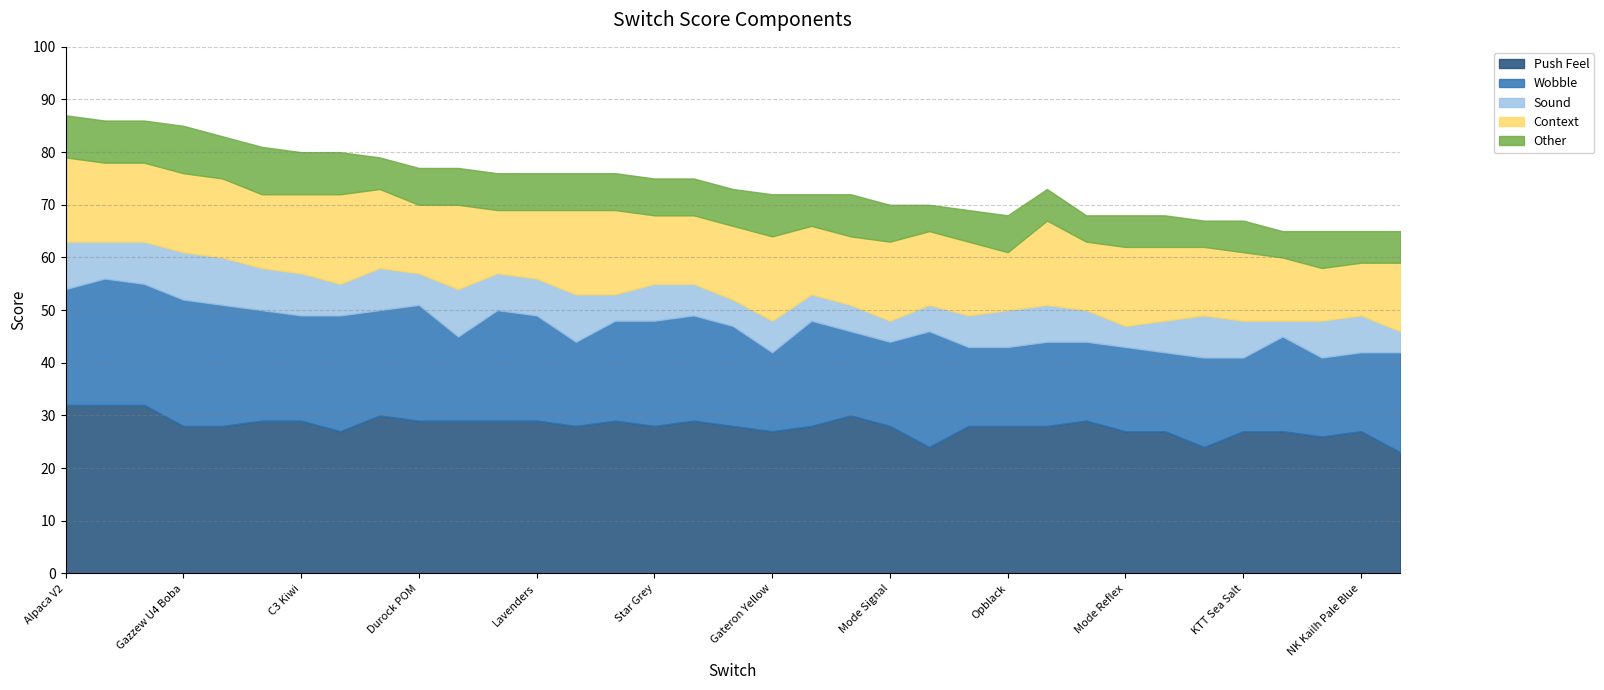

What is the minimum value for Sound?

3